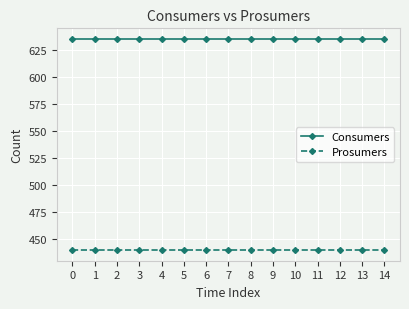

What is the approximate value of Prosumers at 14?

440